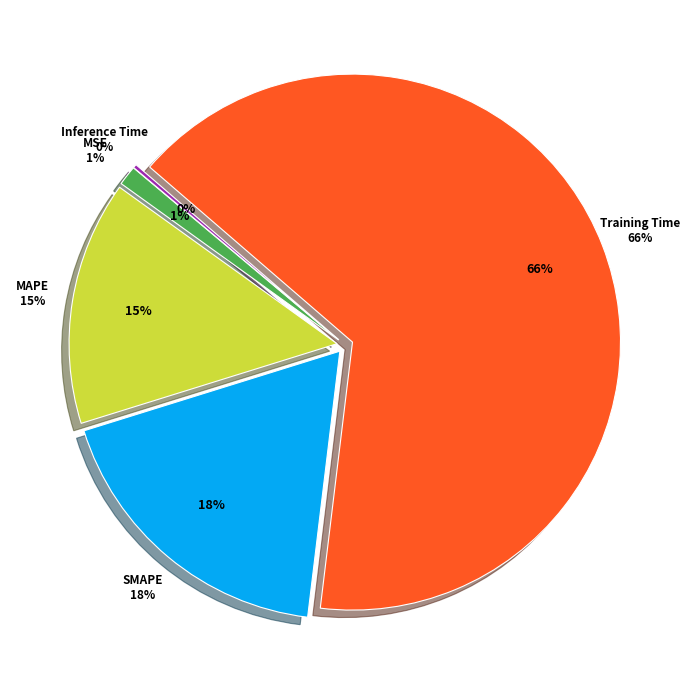

Is it true that Training Time is 78% of the pie?

False